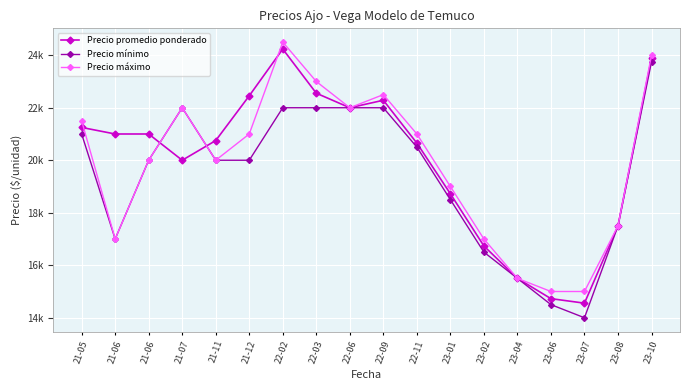

Where is the first local maximum for Precio mínimo?

21-07